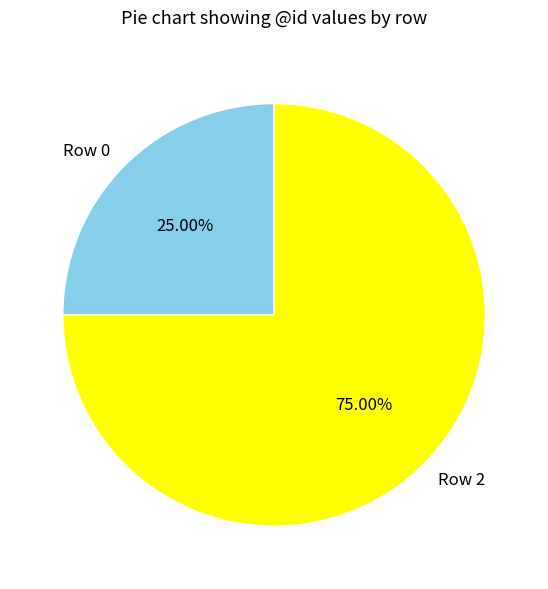

Which slice is the smallest?

Row 0